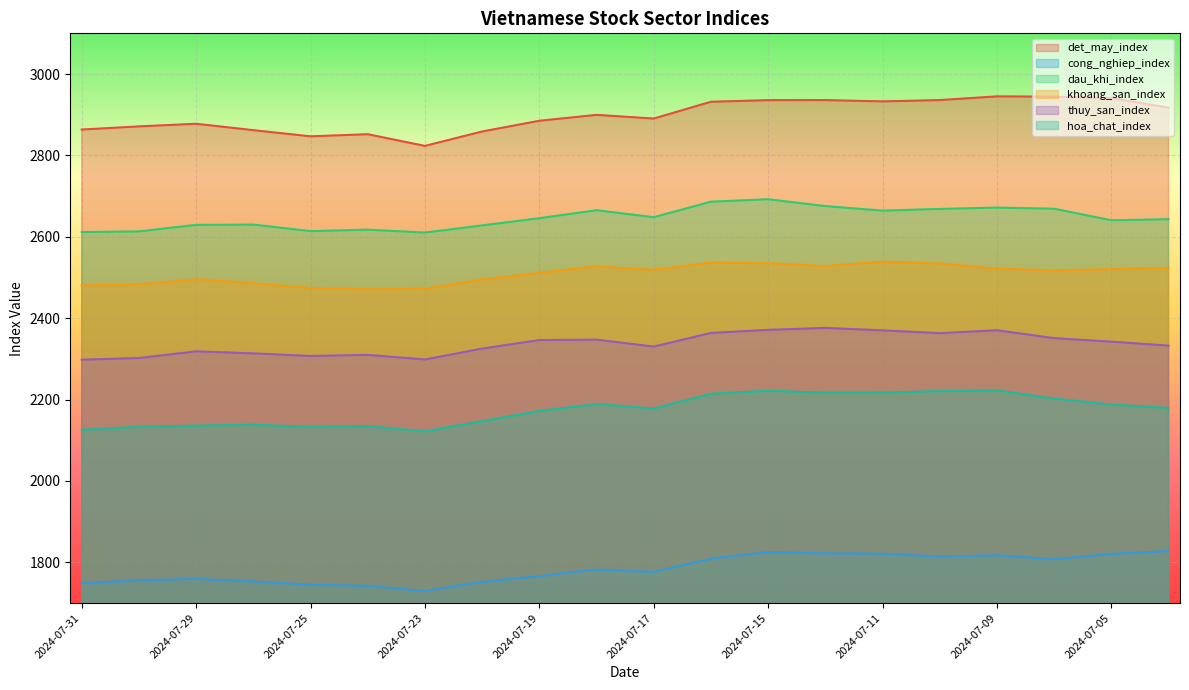

What is the smallest value displayed?

1729.7